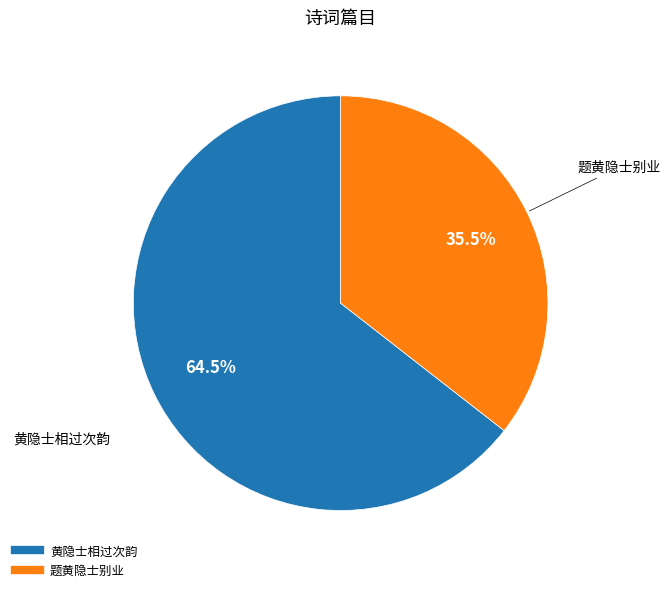

Which slice is the largest?

黄隐士相过次韵